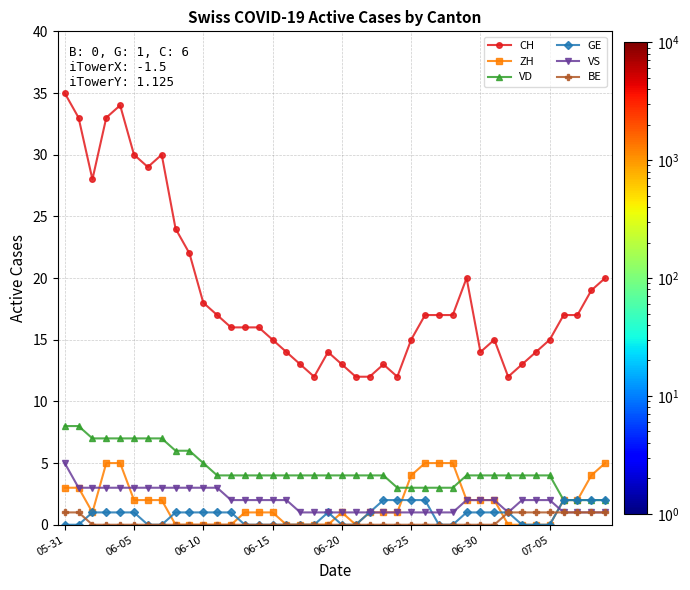

How many lines are shown in the chart?

6